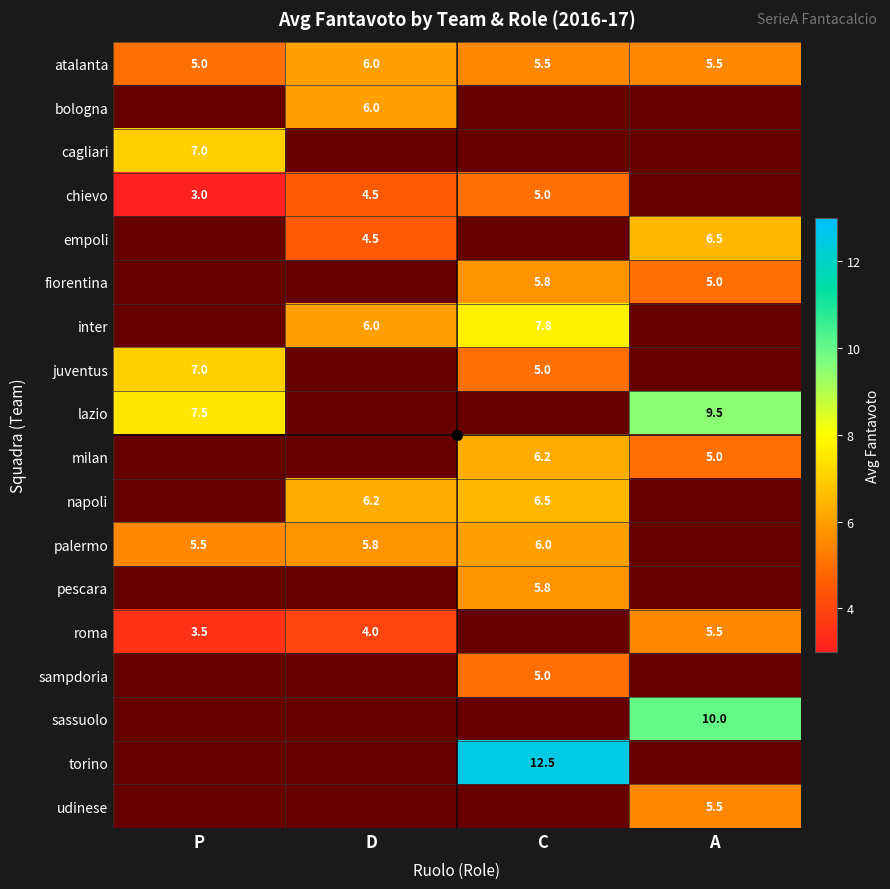

Which series has the largest range (max minus min)?

chievo